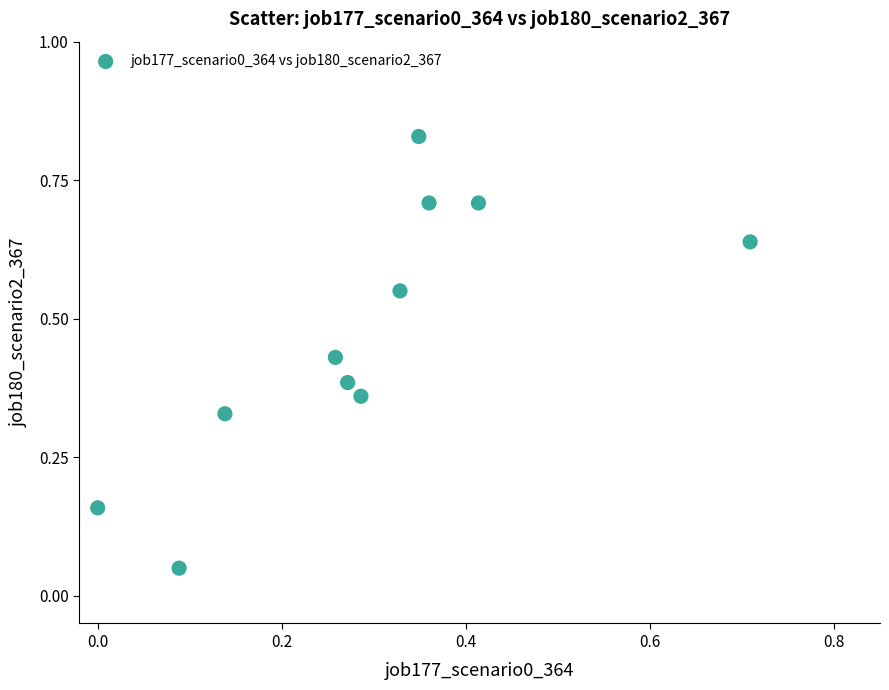

What is the range of X values (max minus min)?

0.7